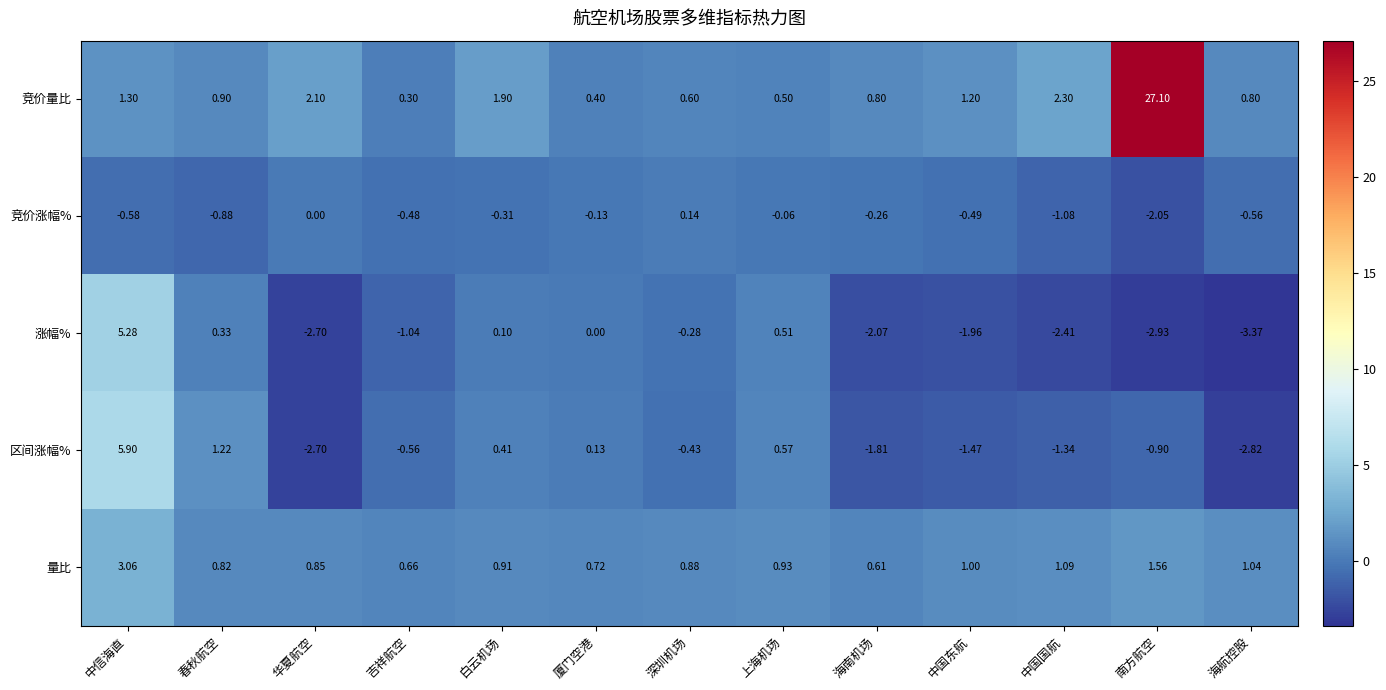

What is the spread (max minus min) of values at 吉祥航空?

1.7